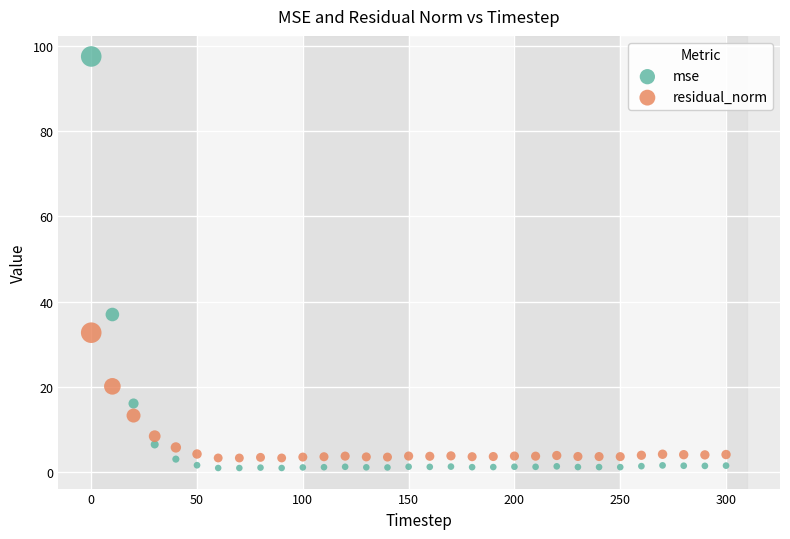

Across all data points, what is the range of X values (max minus min)?

300.0